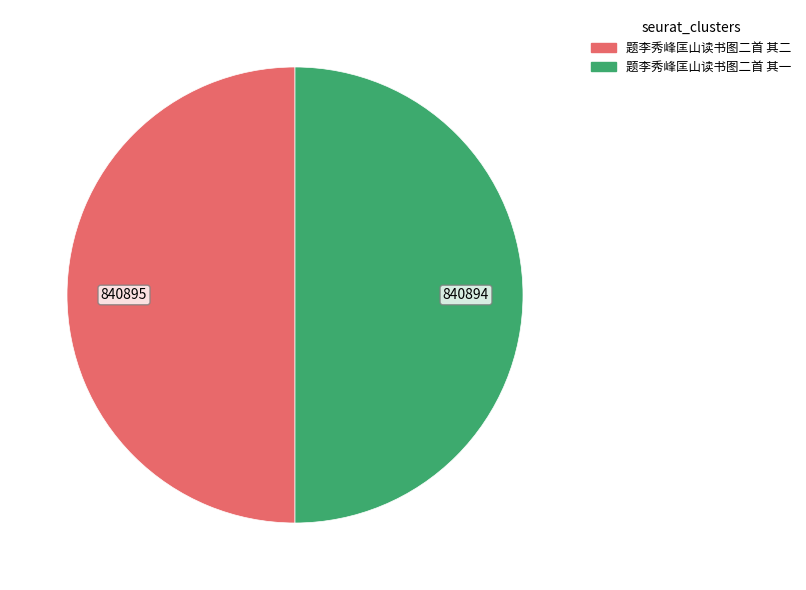

Combined, do 题李秀峰匡山读书图二首 其二 and 题李秀峰匡山读书图二首 其一 account for over 50%?

Yes